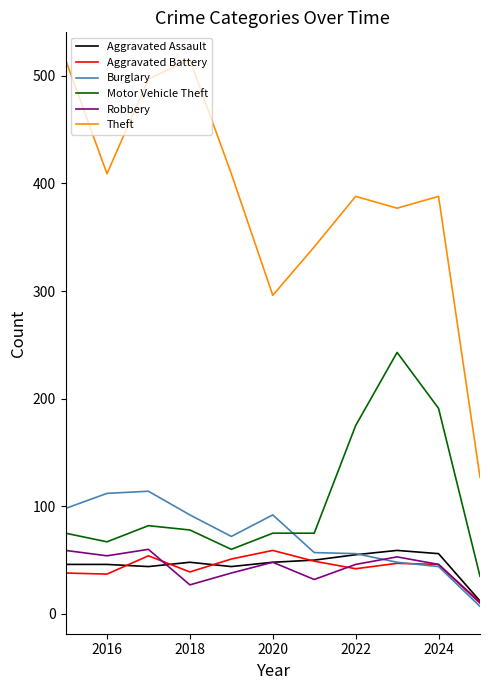

True or false: Motor Vehicle Theft and Aggravated Assault intersect in this chart.

False